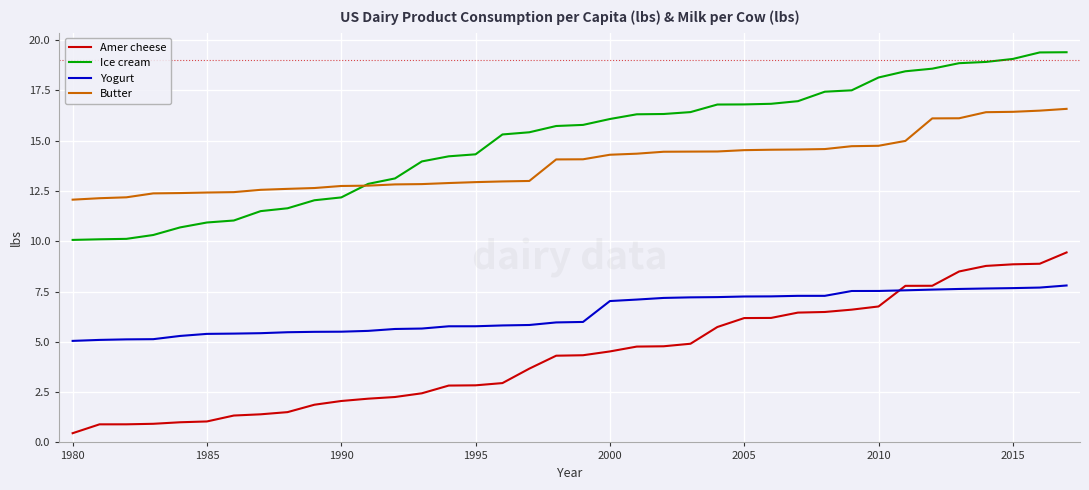

True or false: Butter and Yogurt intersect in this chart.

False